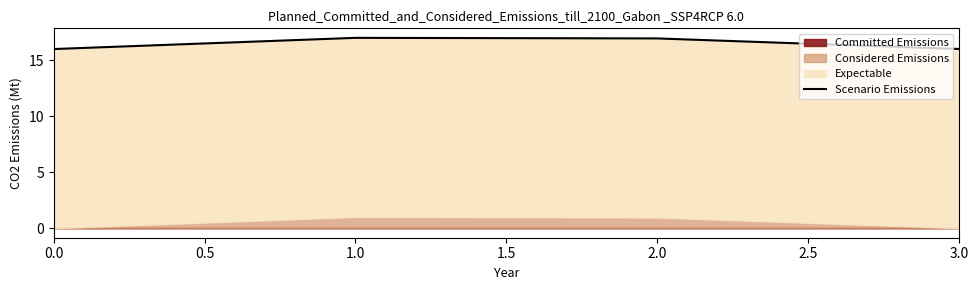

How many lines are shown in the chart?

1